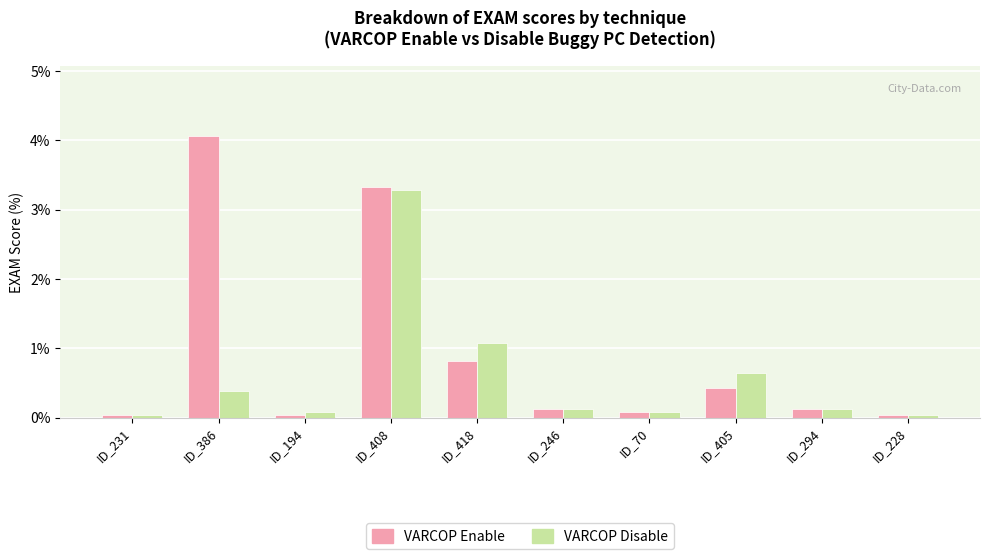

At which category is the sum across all series the highest?

ID_408